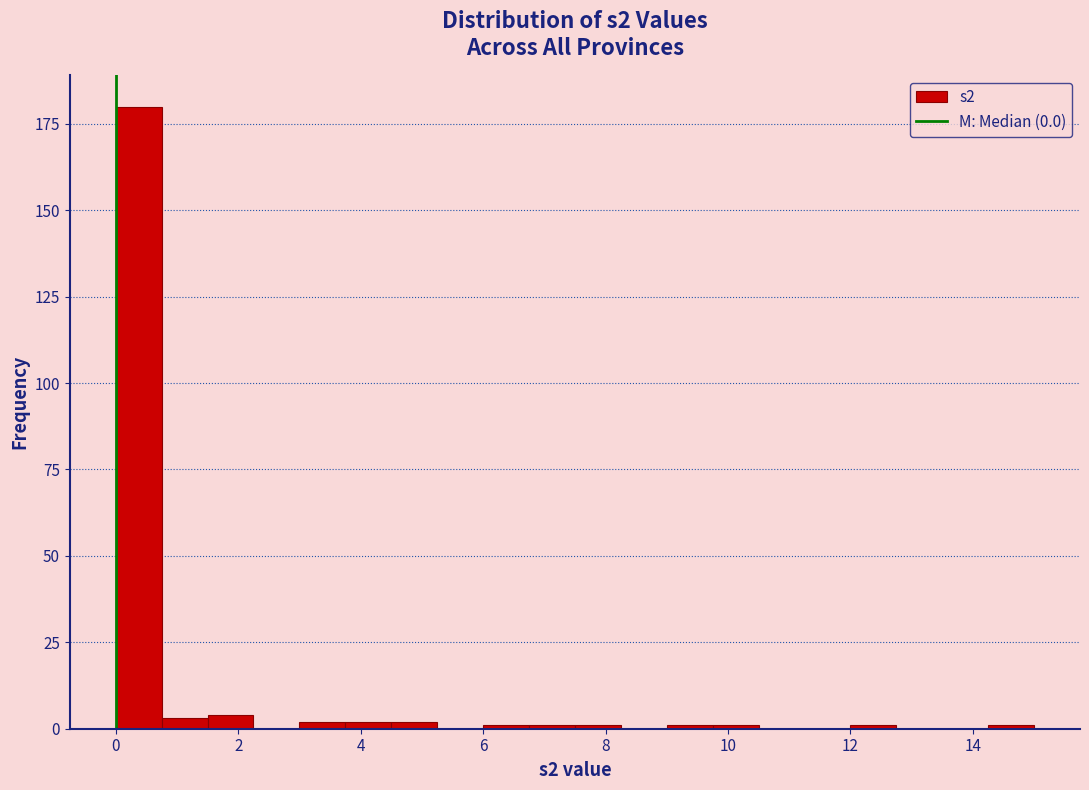

Read against the x-axis, roughly where is the centre of the tallest bar?

0.4